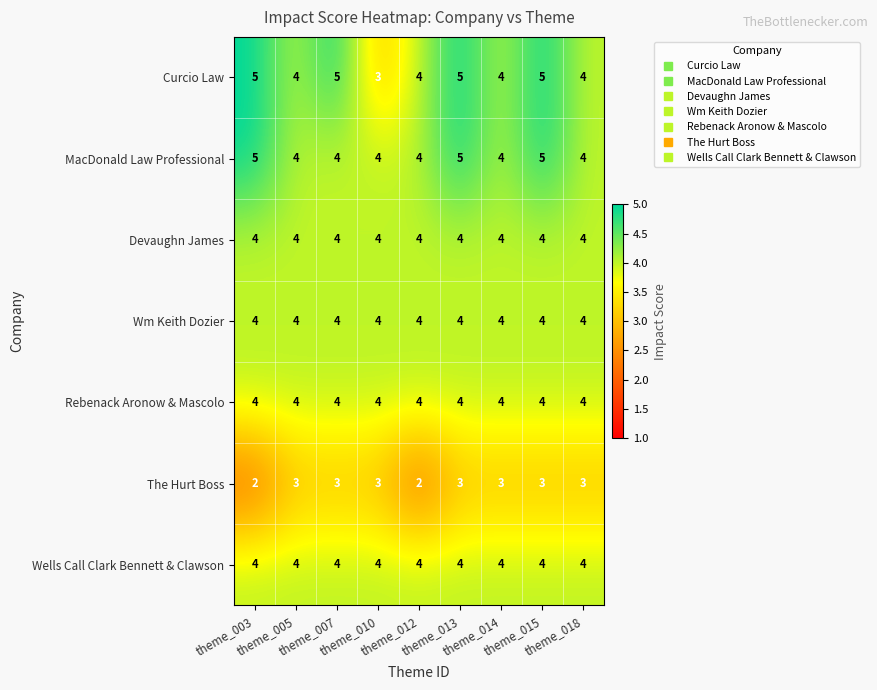

What is the maximum value for The Hurt Boss?

3